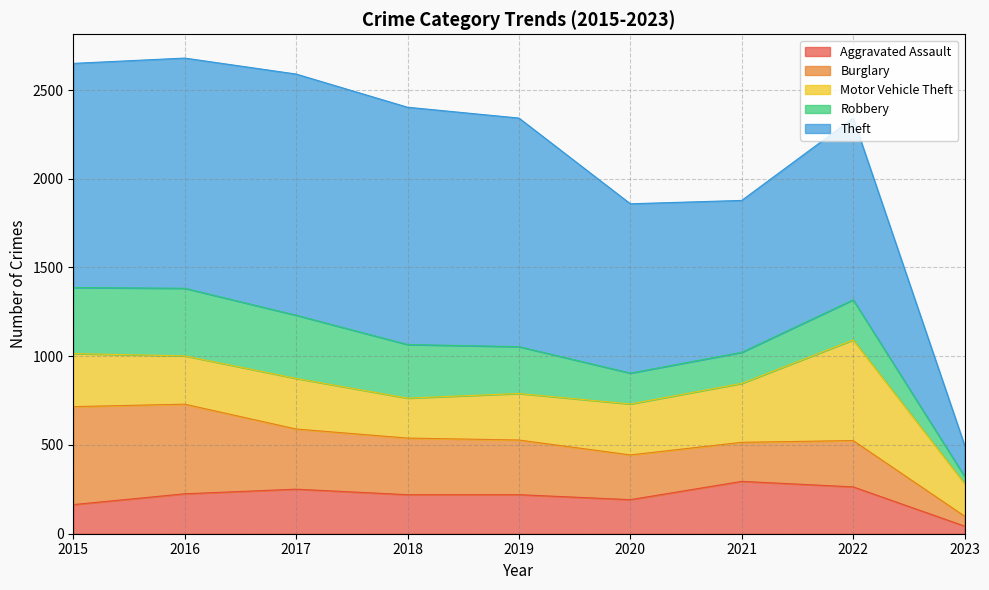

Does the chart display data point markers on the line(s)?

No